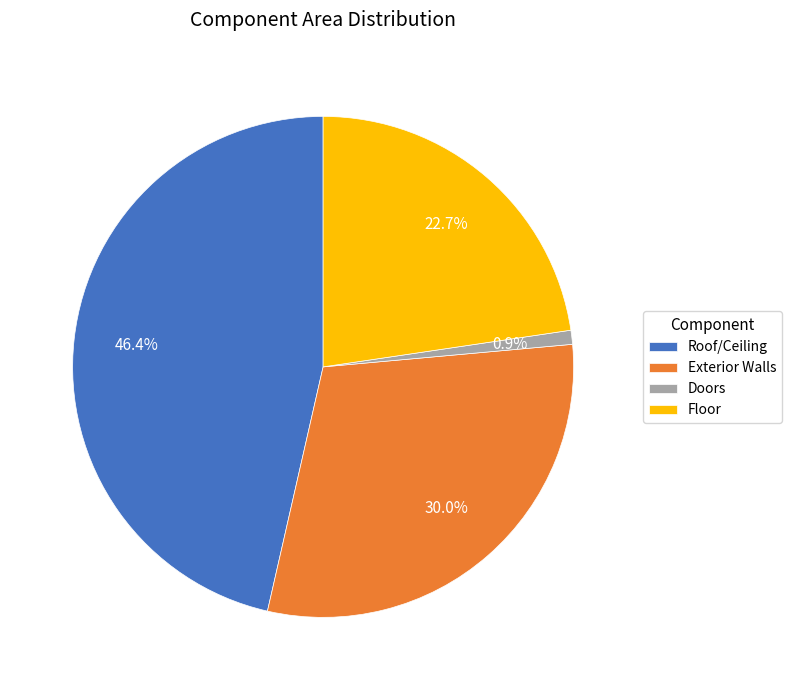

How many segments does this pie chart have?

4